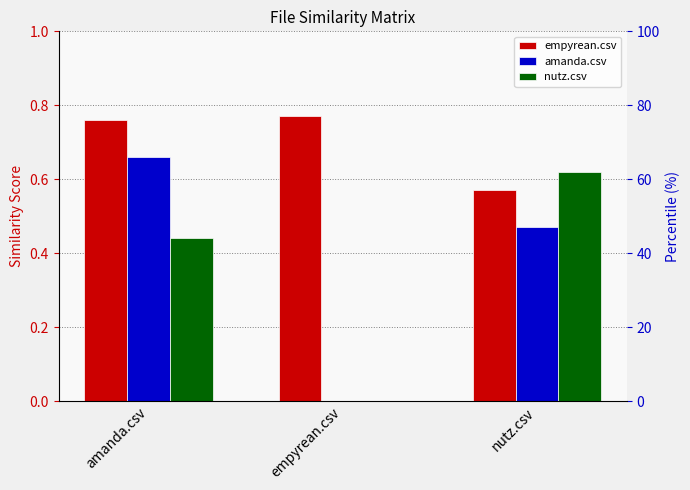

What is the spread (max minus min) of values at amanda.csv?

0.3